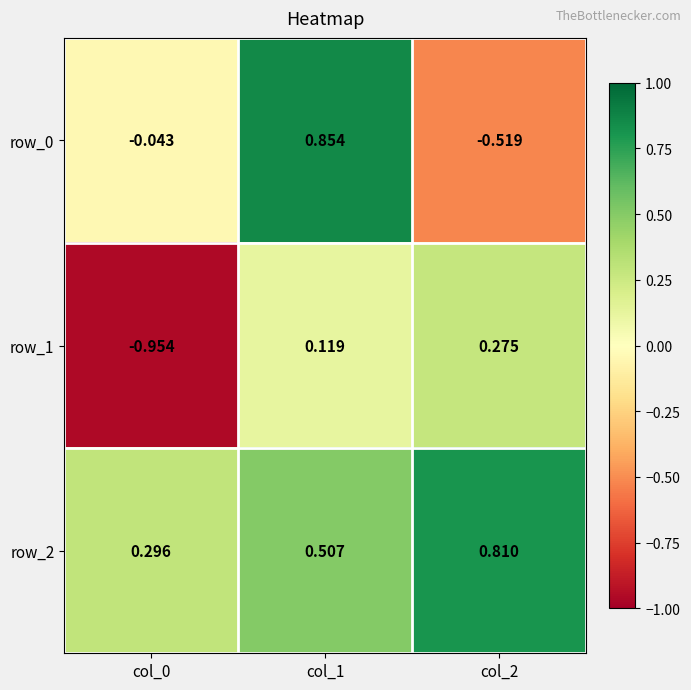

Is the value of row_0 at col_1 greater than the value of row_2 at col_2?

Yes